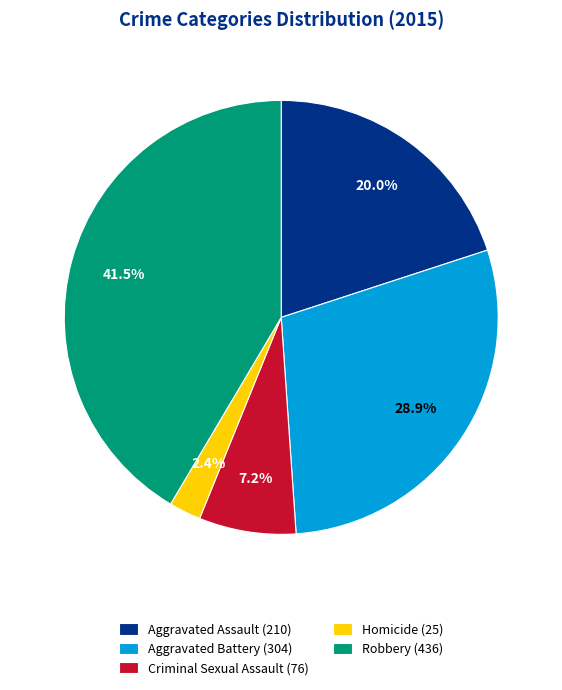

What is the ratio of the value at Criminal Sexual Assault (76) to the value at Homicide (25)?

3.0